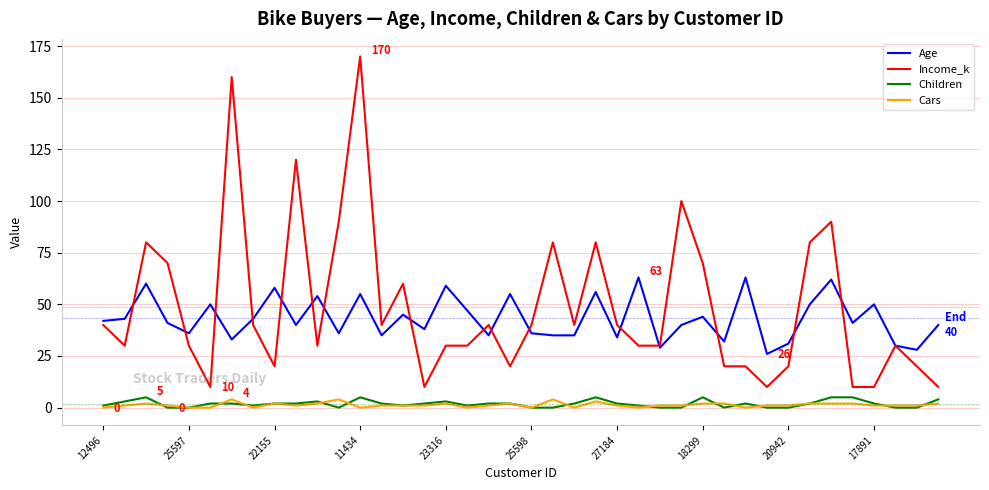

Reading left to right, what are all the values shown in this chart?

Age: 42	43	60	41	36	50	33	43	58	40	54	36	55	35	45	38	59	47	35	55	36	35	35	56	34	63	29	40	44	32	63	26	31	50	62	41	50	30	28	40
Income_k: 40	30	80	70	30	10	160	40	20	120	30	90	170	40	60	10	30	30	40	20	40	80	40	80	40	30	30	100	70	20	20	10	20	80	90	10	10	30	20	10
Children: 1	3	5	0	0	2	2	1	2	2	3	0	5	2	1	2	3	1	2	2	0	0	2	5	2	1	0	0	5	0	2	0	0	2	5	5	2	0	0	4
Cars: 0	1	2	1	0	0	4	0	2	1	2	4	0	1	1	1	2	0	1	2	0	4	0	3	1	0	1	1	2	2	0	1	1	2	2	2	1	1	1	2